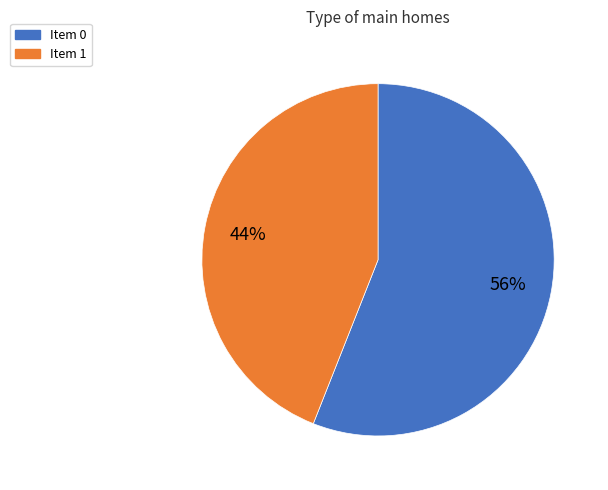

To the nearest percent, what is the average slice percentage?

50%